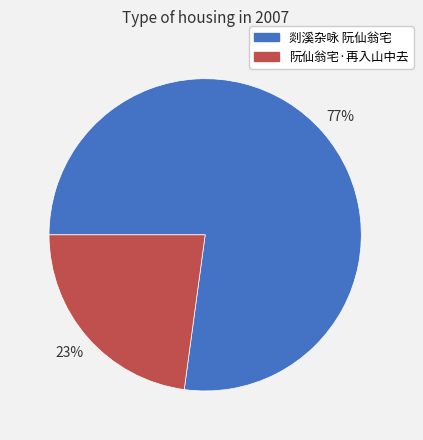

Is the sum of 剡溪杂咏 阮仙翁宅 and 阮仙翁宅·再入山中去 greater than half?

Yes